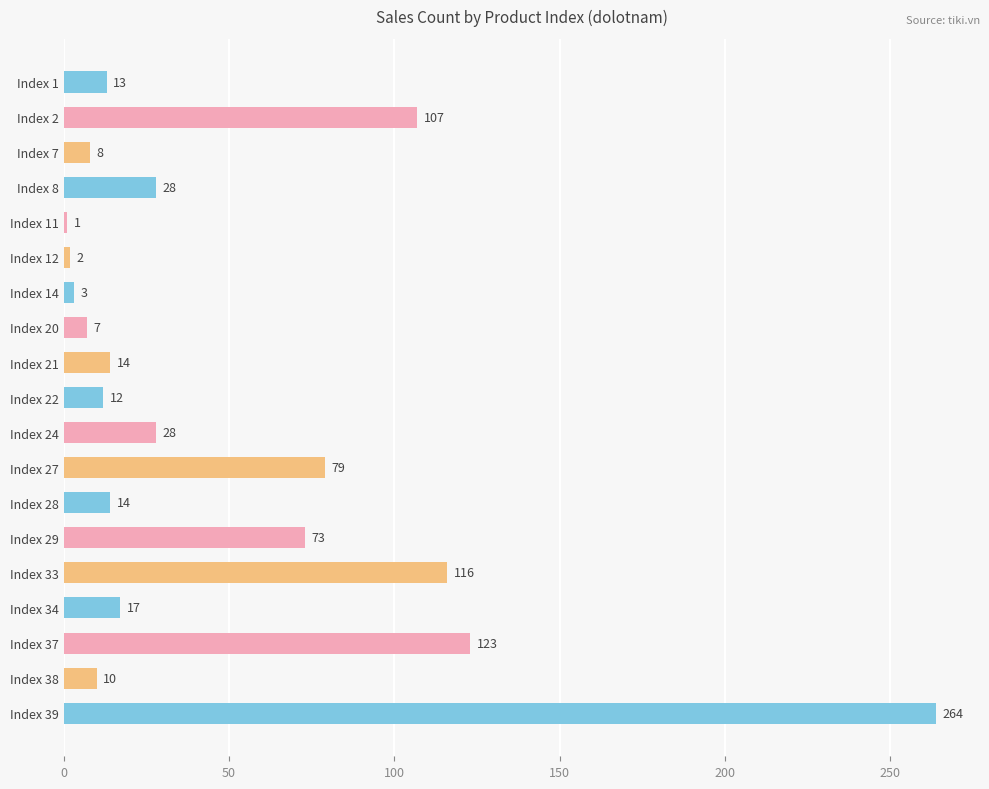

What is the difference between the values at Index 22 and Index 14?

9